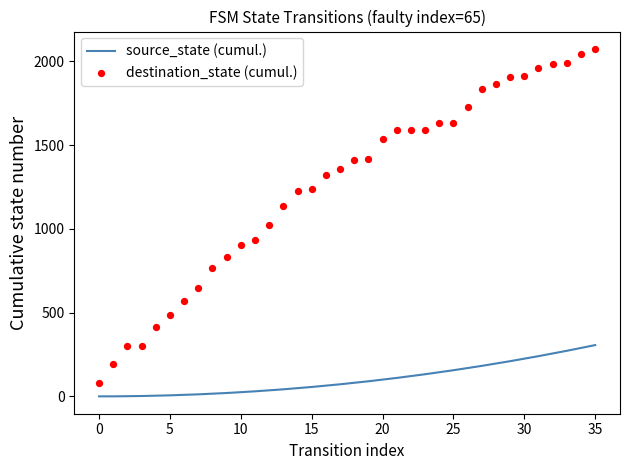

What is the total value across all series at 23?

1723